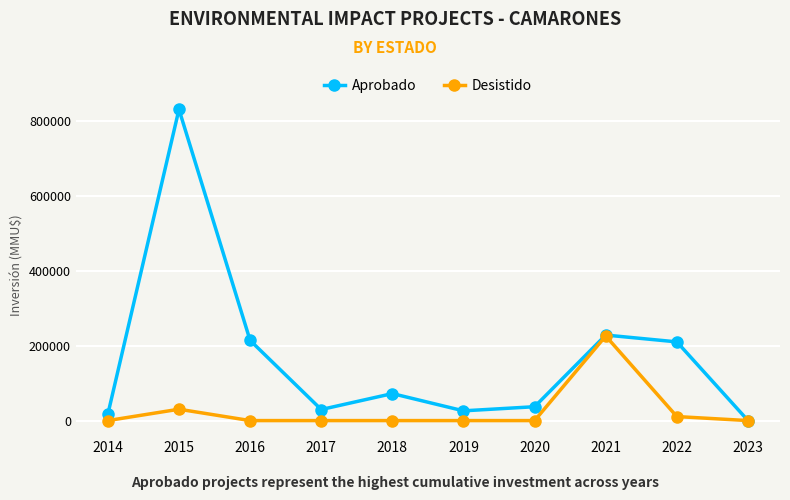

At 2018, list the series in order from smallest to largest.

Desistido, Aprobado